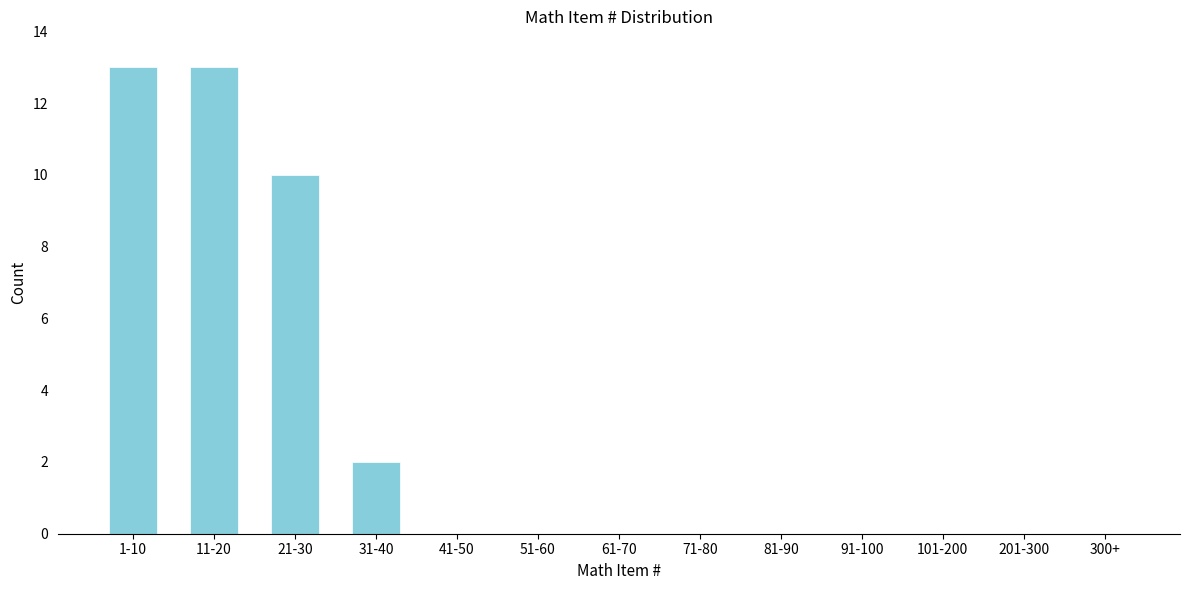

Reading left to right, list all the values displayed in this chart.

1-10=13	11-20=13	21-30=10	31-40=2	41-50=0	51-60=0	61-70=0	71-80=0	81-90=0	91-100=0	101-200=0	201-300=0	300+=0